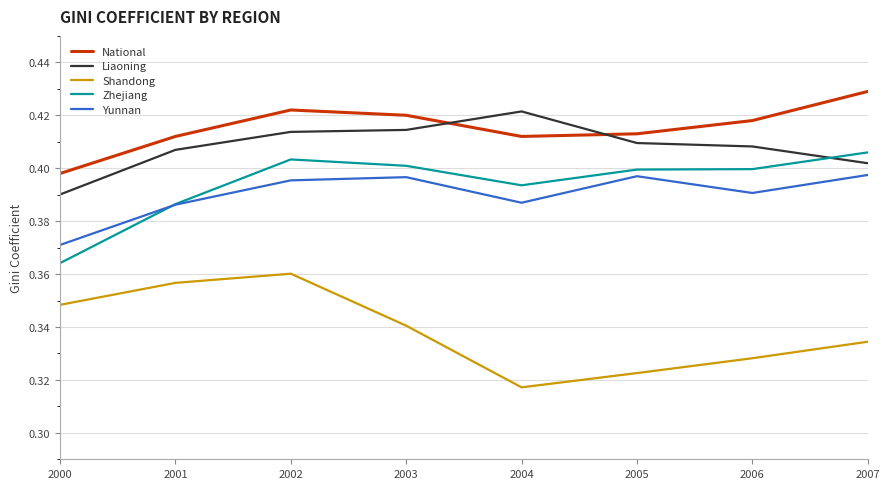

Rank the series at 2006 from lowest to highest value.

Shandong, Yunnan, Zhejiang, Liaoning, National